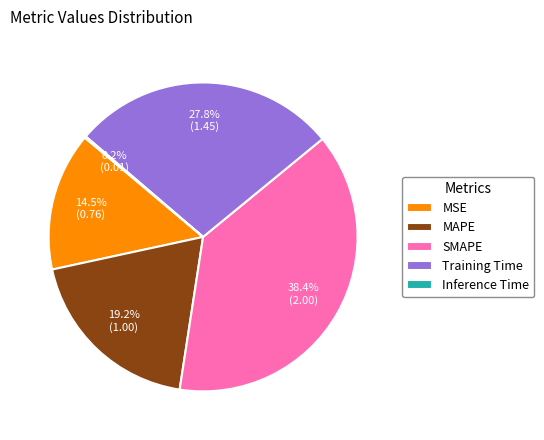

Between SMAPE and Training Time, which is larger?

SMAPE